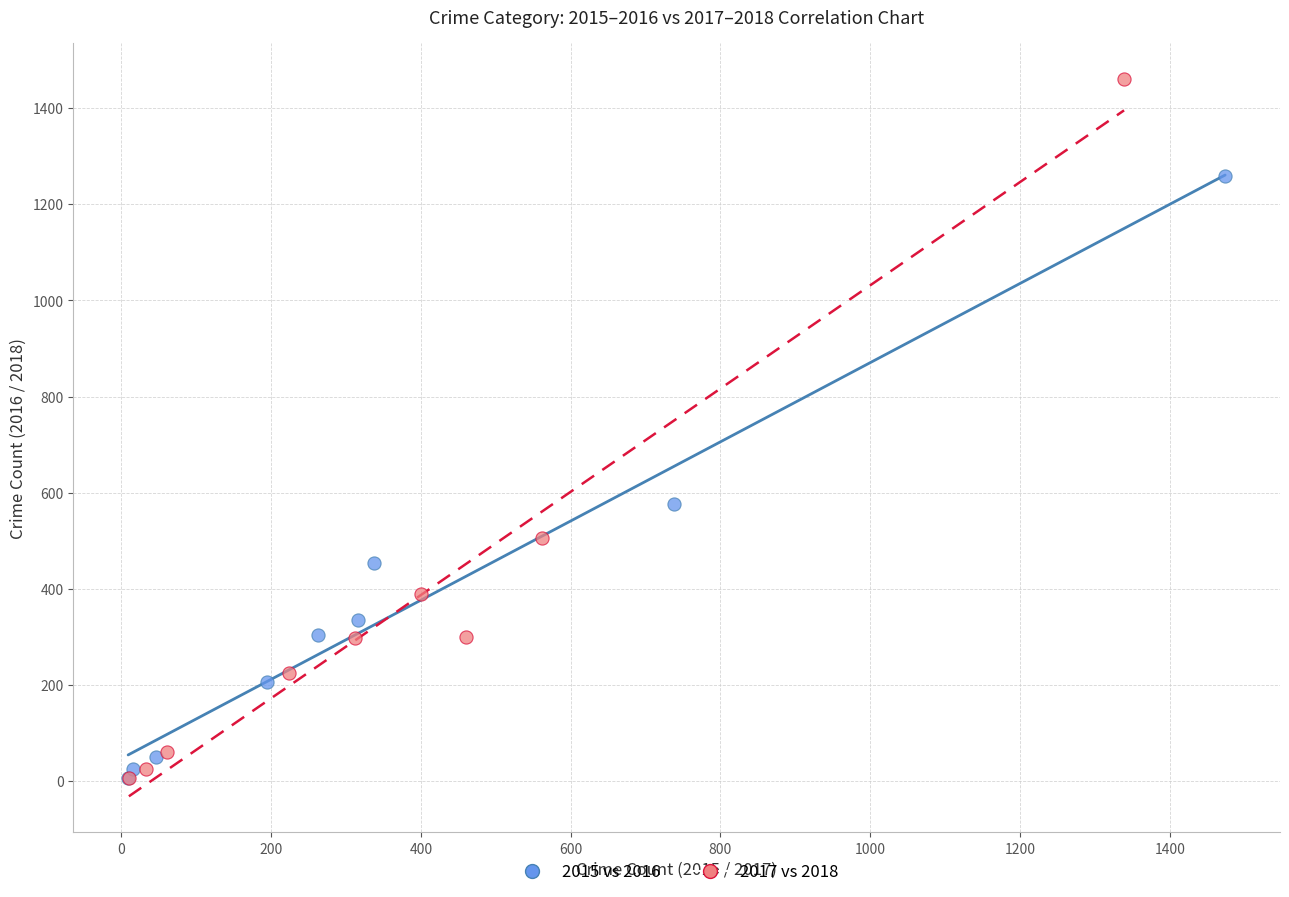

Which series has the widest spread of Y values?

2017 vs 2018